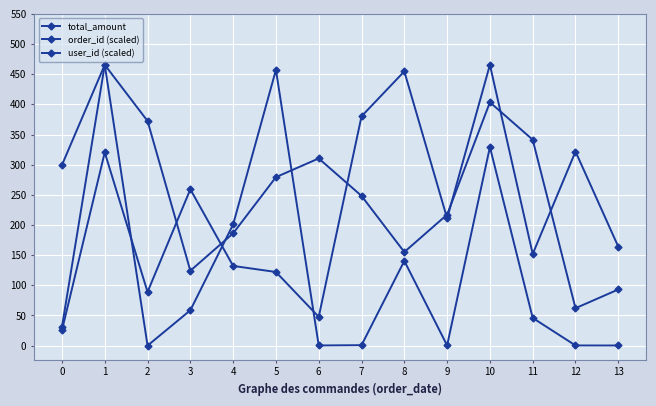

What is the sum of all total_amount values?

3145.4